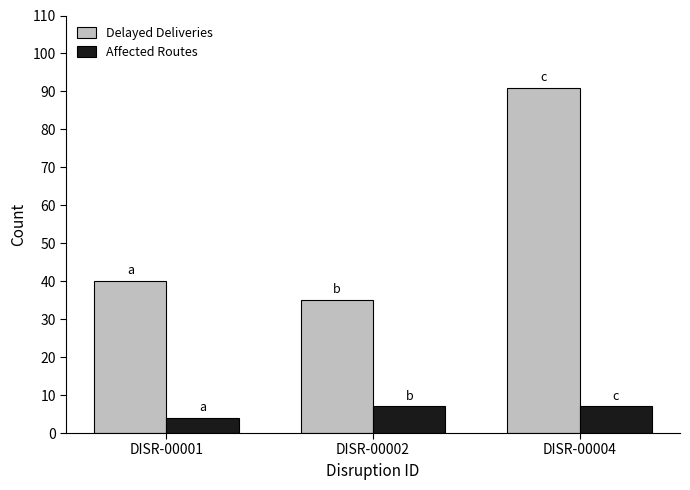

Rank the categories by Delayed Deliveries value from highest to lowest.

DISR-00004, DISR-00001, DISR-00002